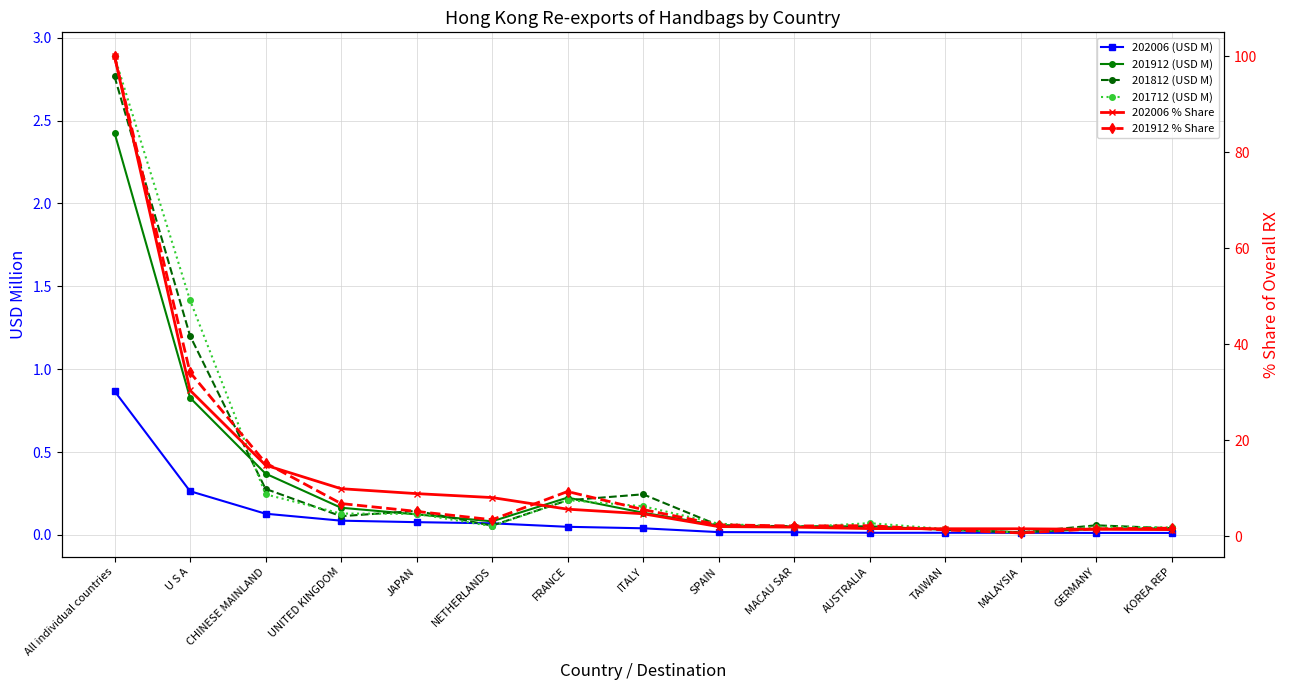

What is the maximum value shown in the chart?

100.0